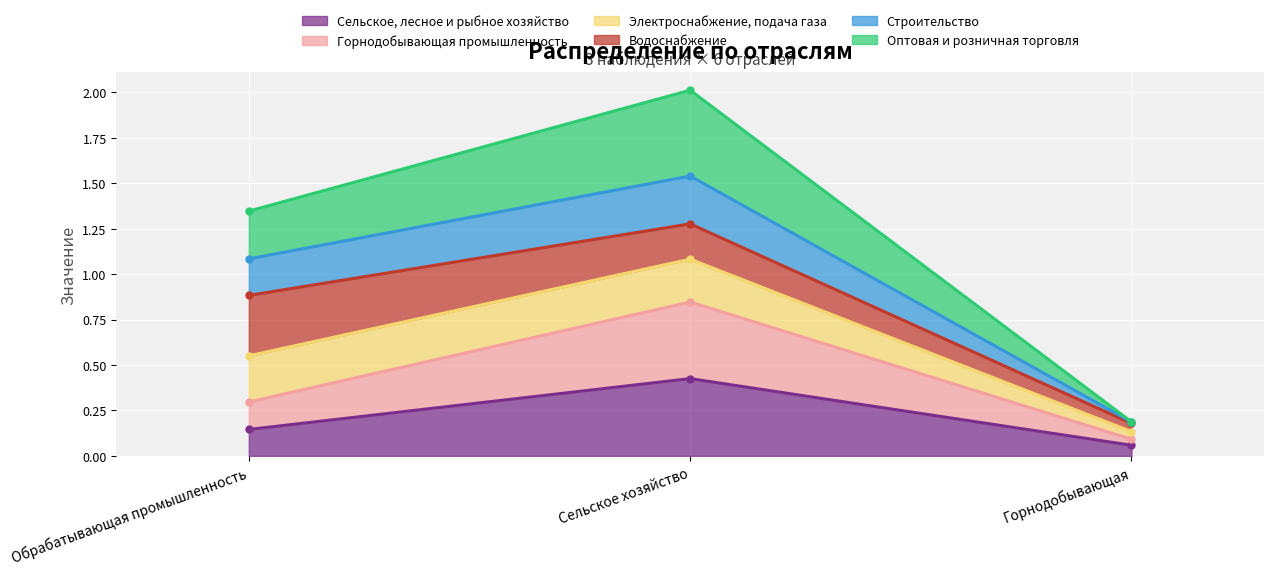

What is the spread (max minus min) of values at Обрабатывающая промышленность?

1.2